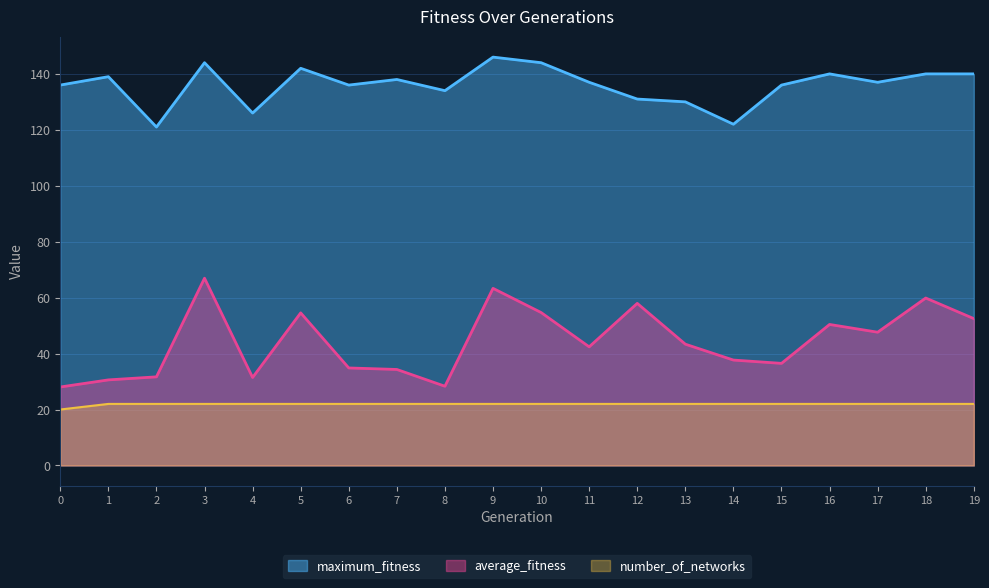

True or false: maximum_fitness and number_of_networks intersect in this chart.

False